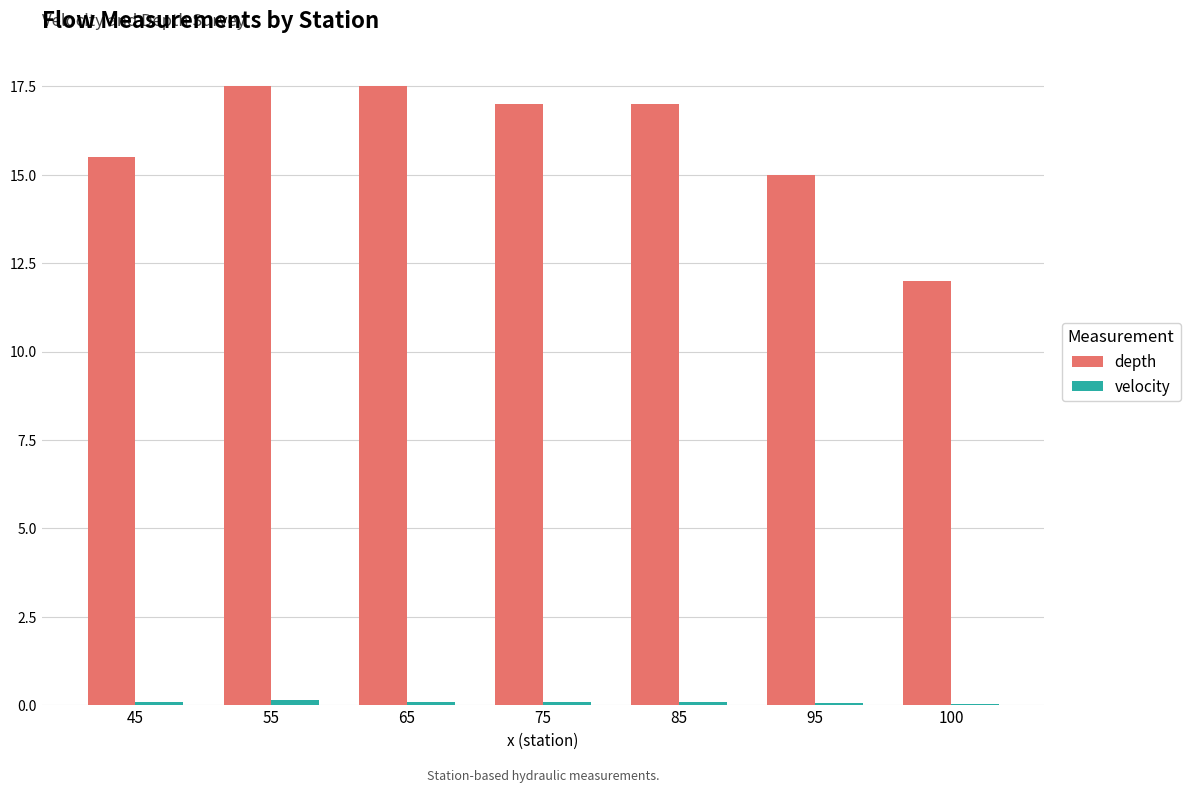

Which series has the largest total across all categories?

depth